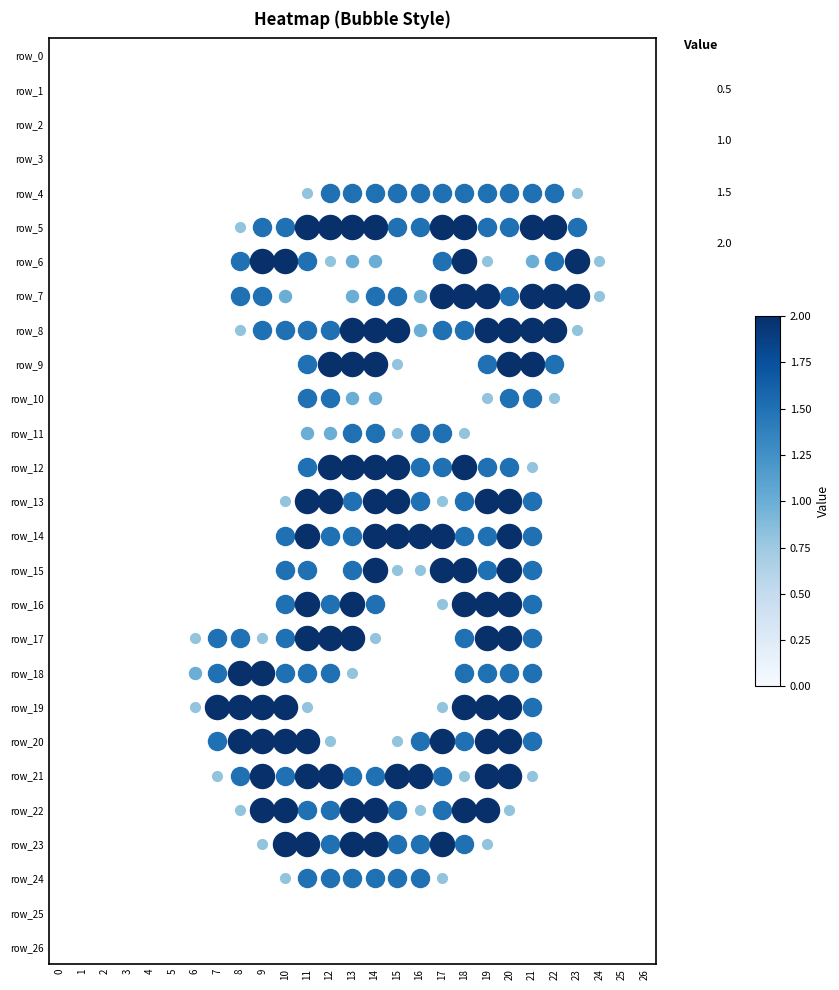

How many series are shown in this chart?

27